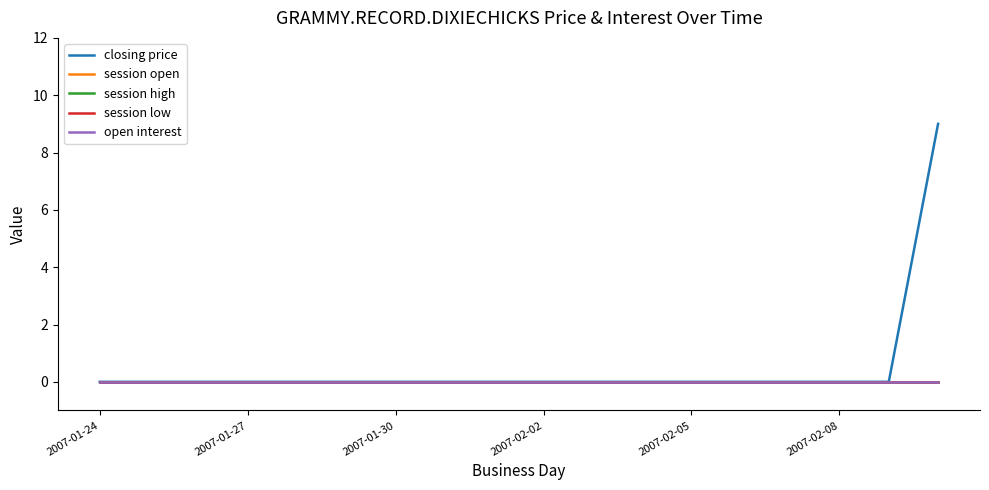

Is this an area chart (filled region under the line)?

No